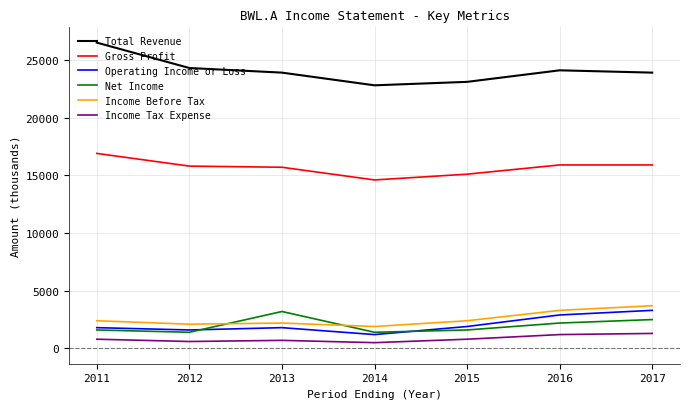

Which series has the largest range (max minus min)?

Total Revenue